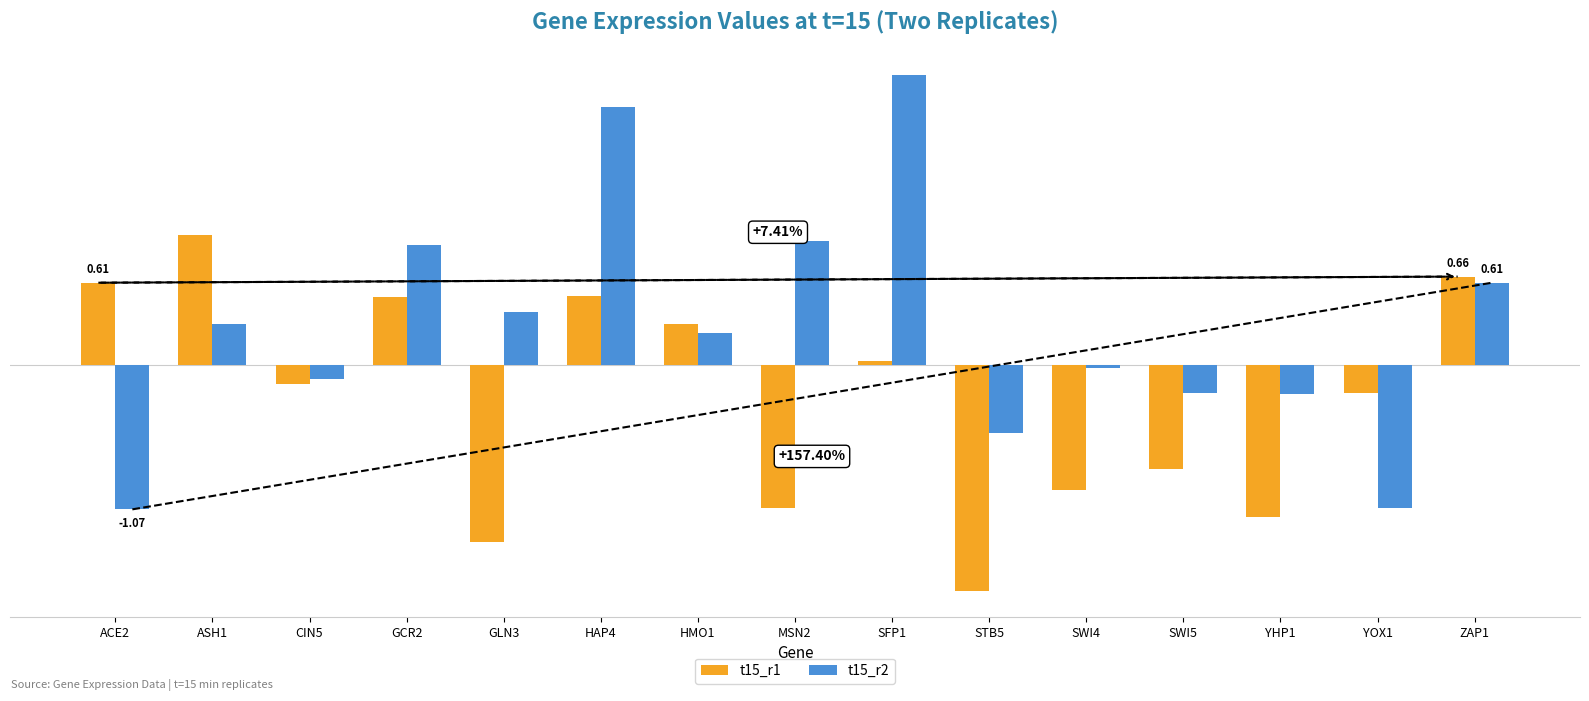

At how many categories does at least one series exceed 1?

2